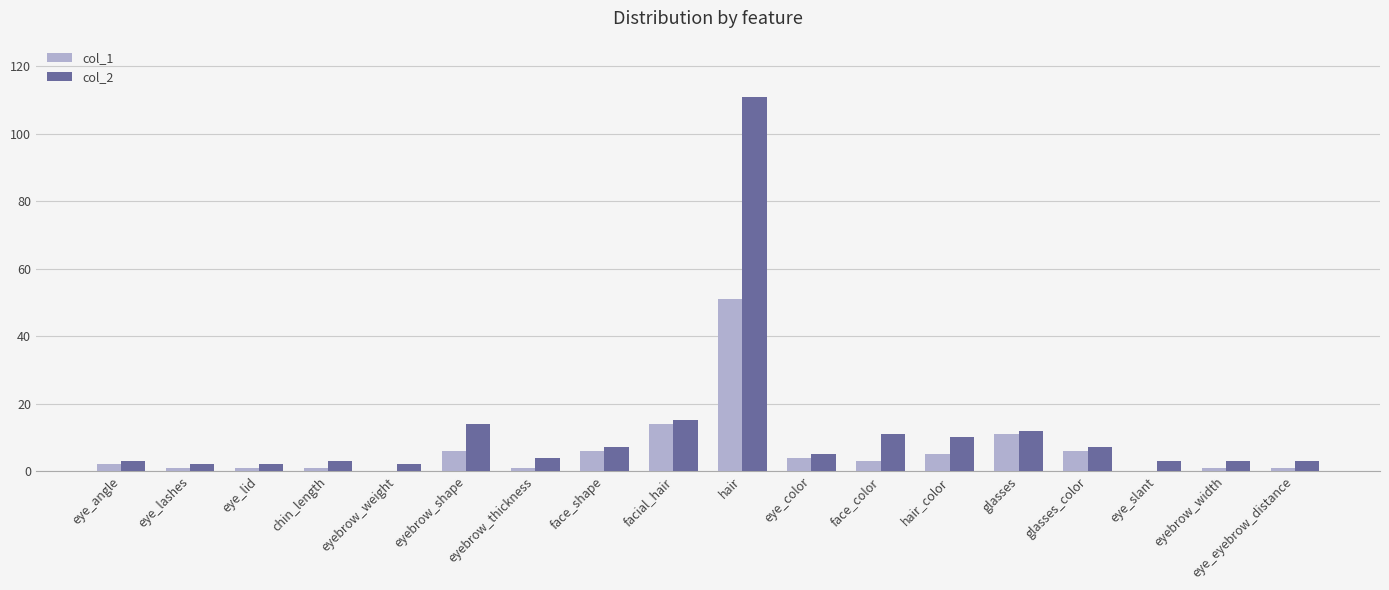

Which series has the widest spread of values?

col_2